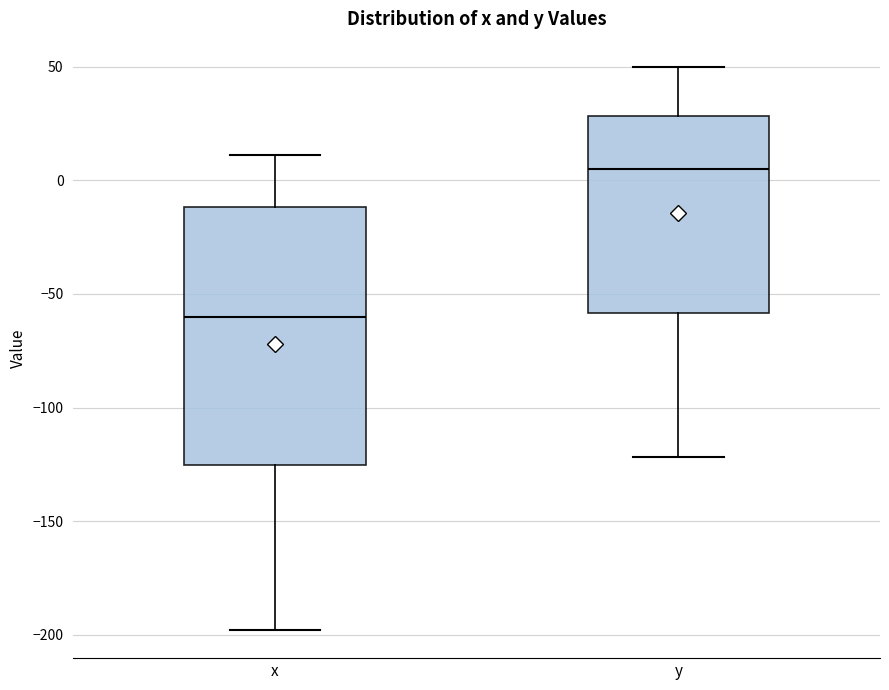

Which box has the highest median line?

y